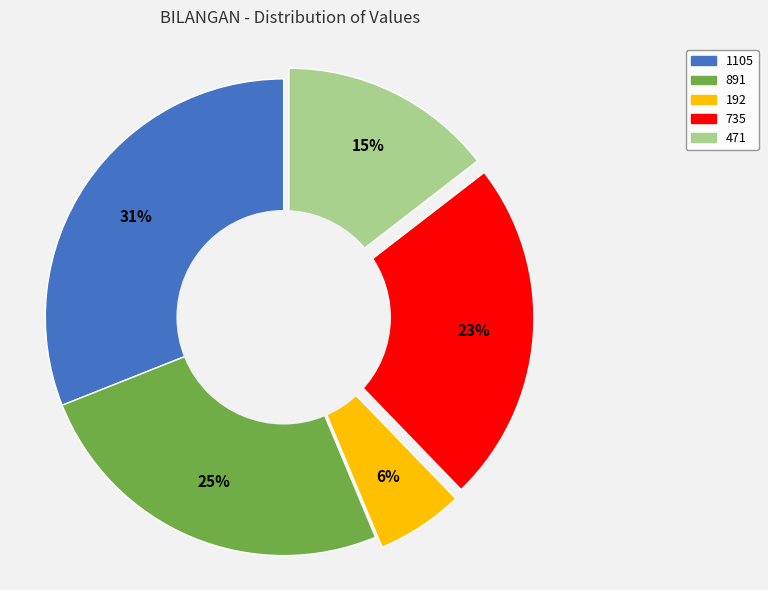

Is the sum of 471 and 891 greater than half?

No